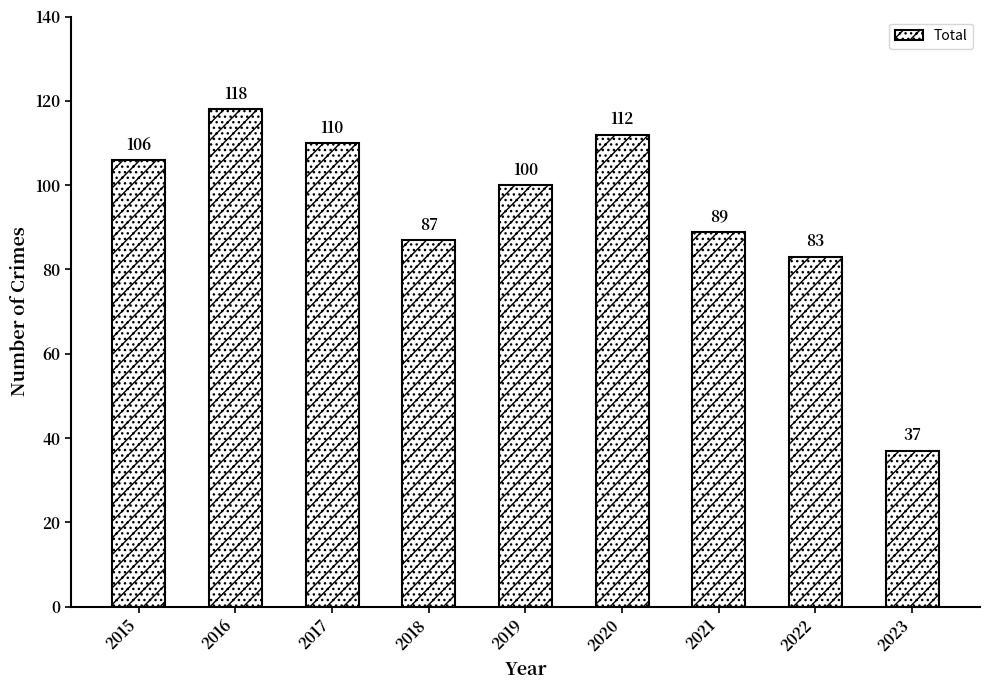

Reading left to right, what are all the values shown in this chart?

2015=106	2016=118	2017=110	2018=87	2019=100	2020=112	2021=89	2022=83	2023=37